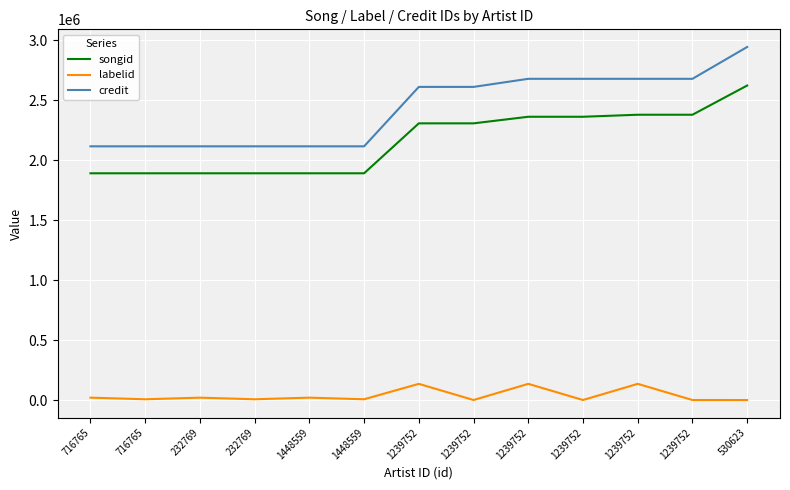

At 1239752, list the series in order from smallest to largest.

labelid, songid, credit